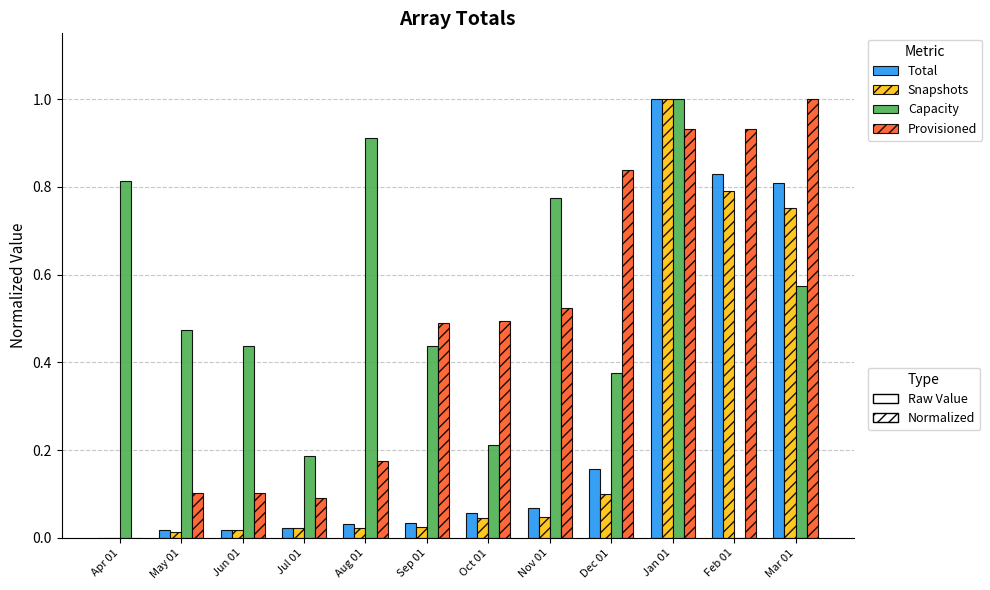

At which category is the sum across all series the highest?

Jan 01